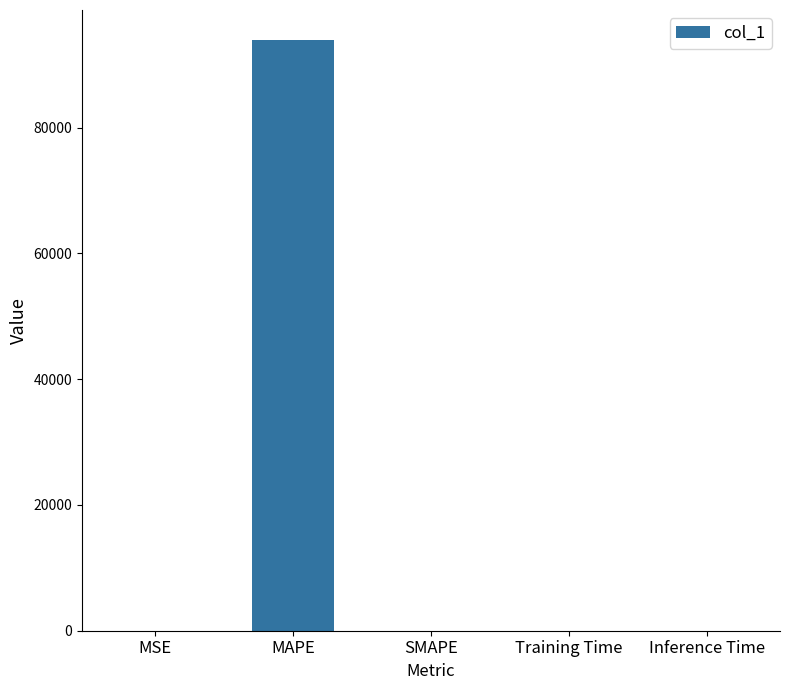

What is the sum of all values?

93994.9